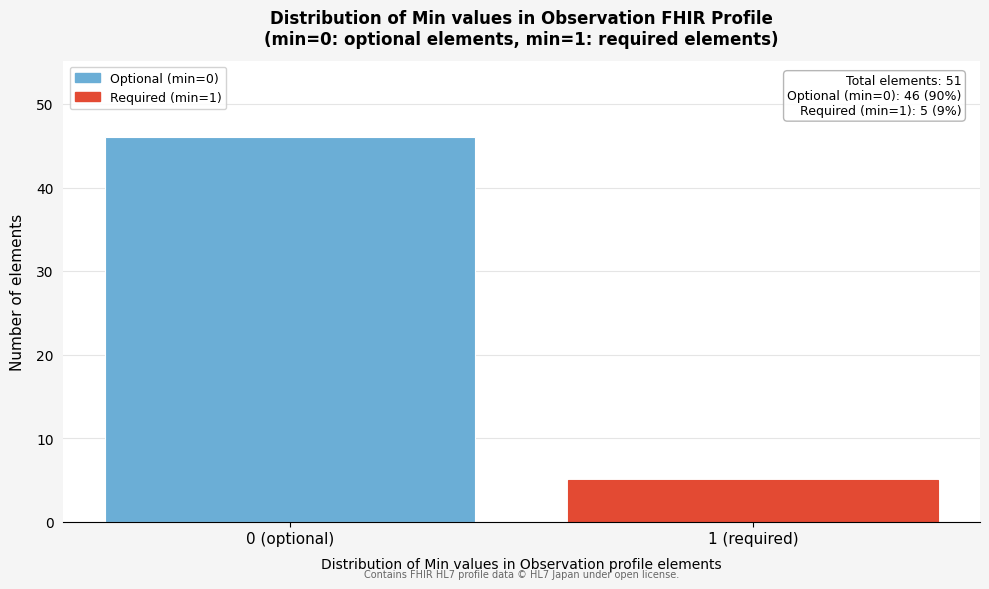

Reading right to left, extract all data points from this chart.

5	46